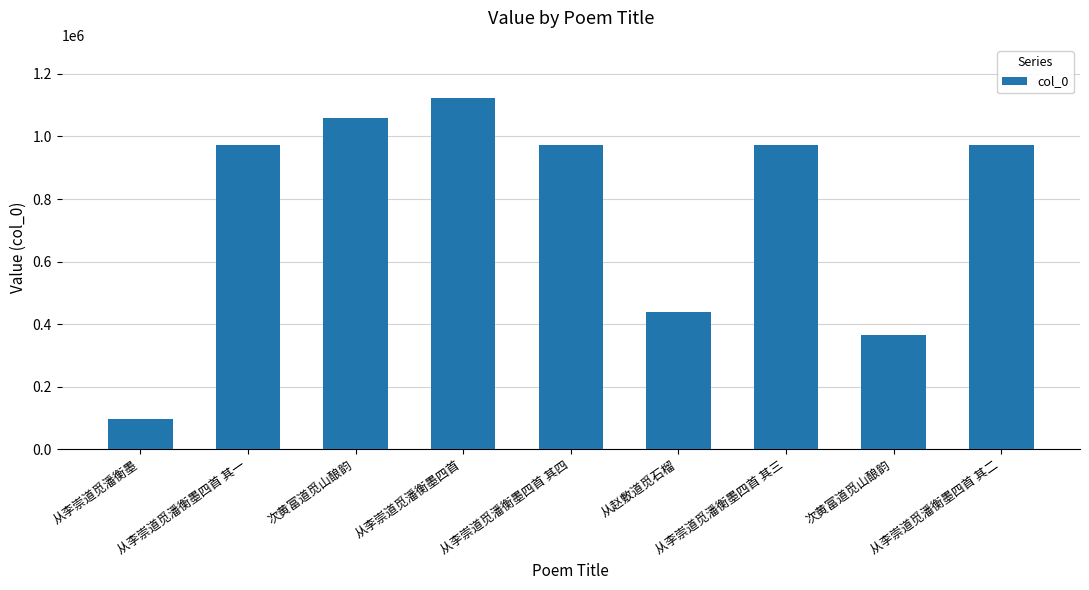

Reading left to right, list all the values displayed in this chart.

96908	971016	1058079	1123949	971013	439315	971014	365271	971015